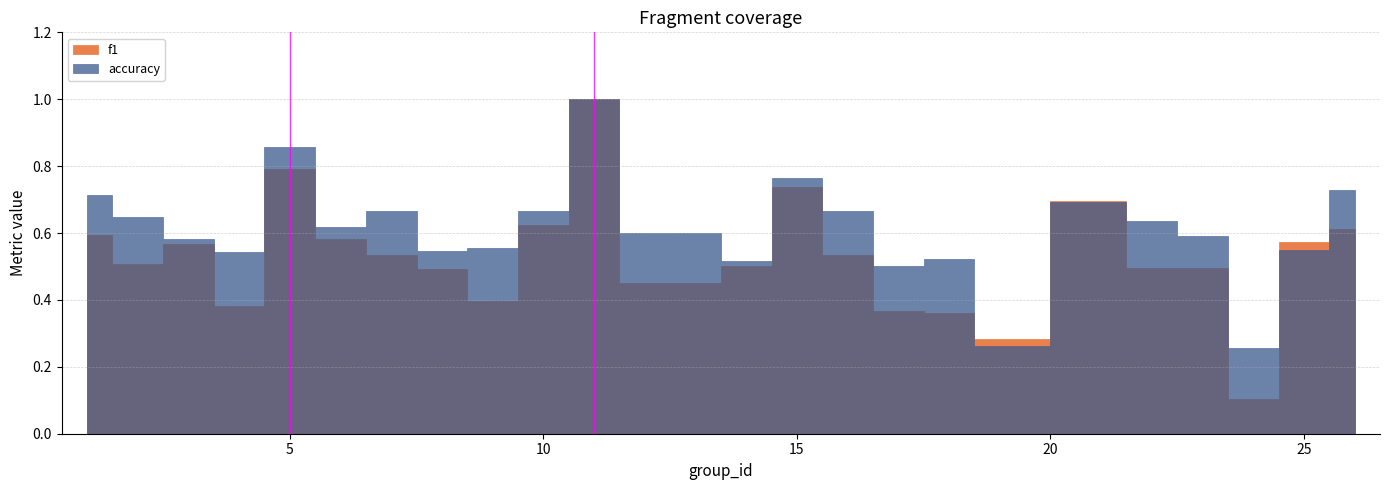

At which category is the sum across all series the highest?

11